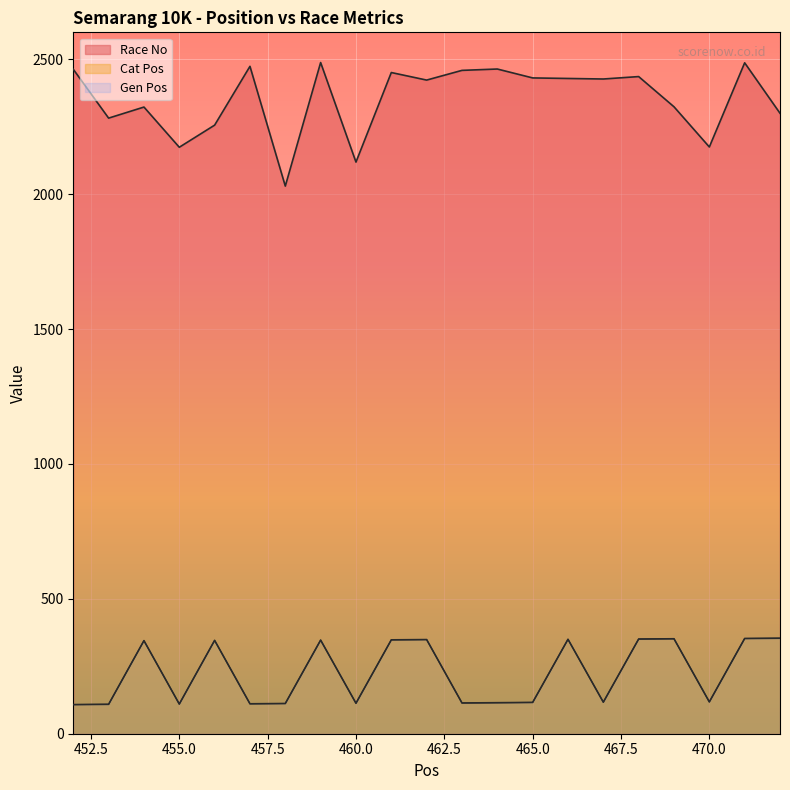

Which series changed the most between 453 and 462?

Cat Pos